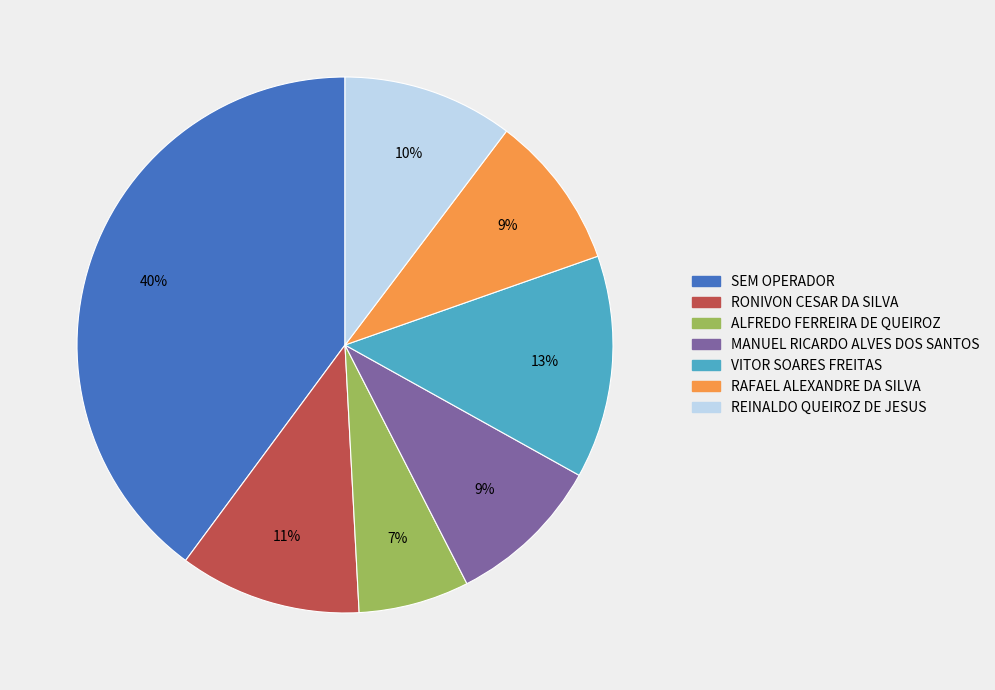

Between RONIVON CESAR DA SILVA and SEM OPERADOR, which is larger?

SEM OPERADOR